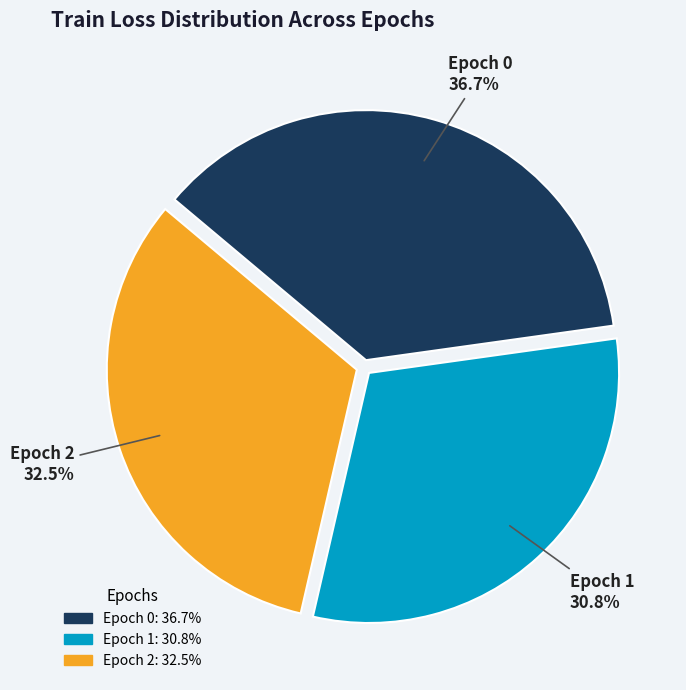

Does Epoch 0 account for over 50% of the chart?

No